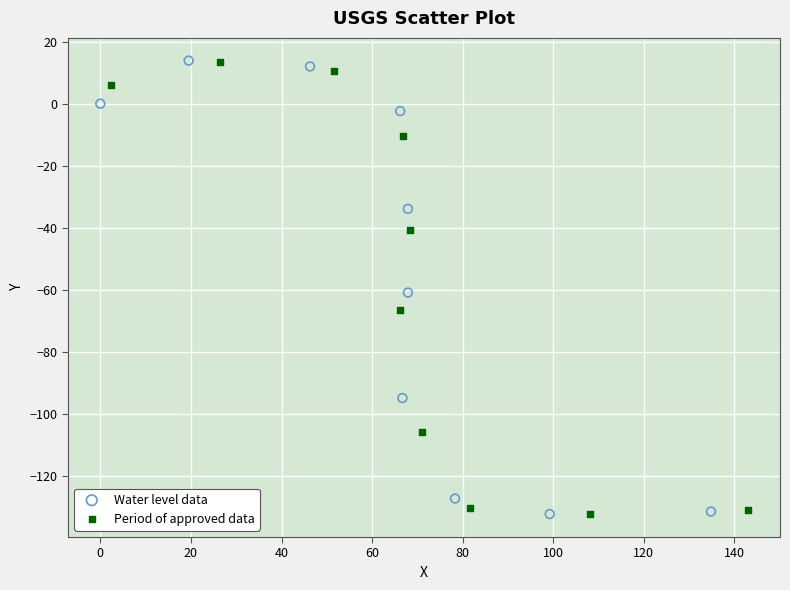

What are all the series names shown in the legend?

Water level data, Period of approved data